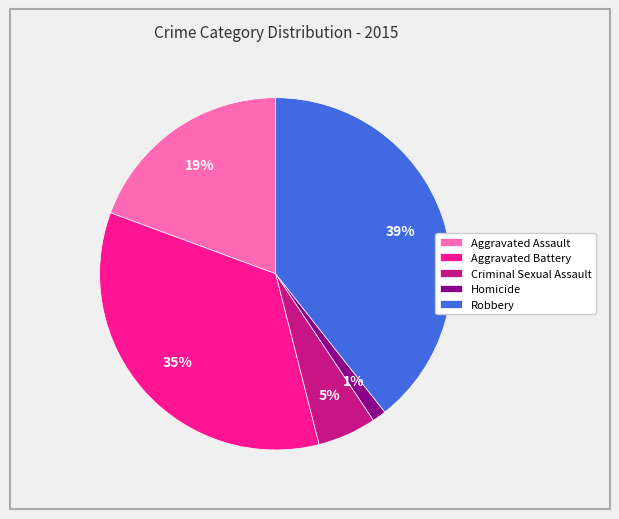

Which slice is the largest?

Robbery